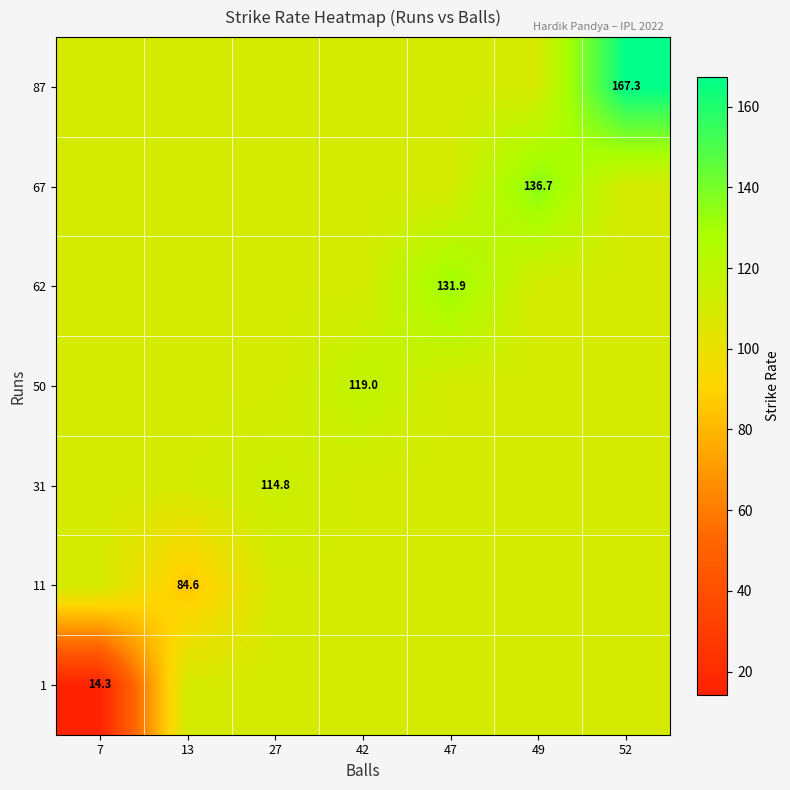

Is it true that 62 equals 32.3 at 27?

False